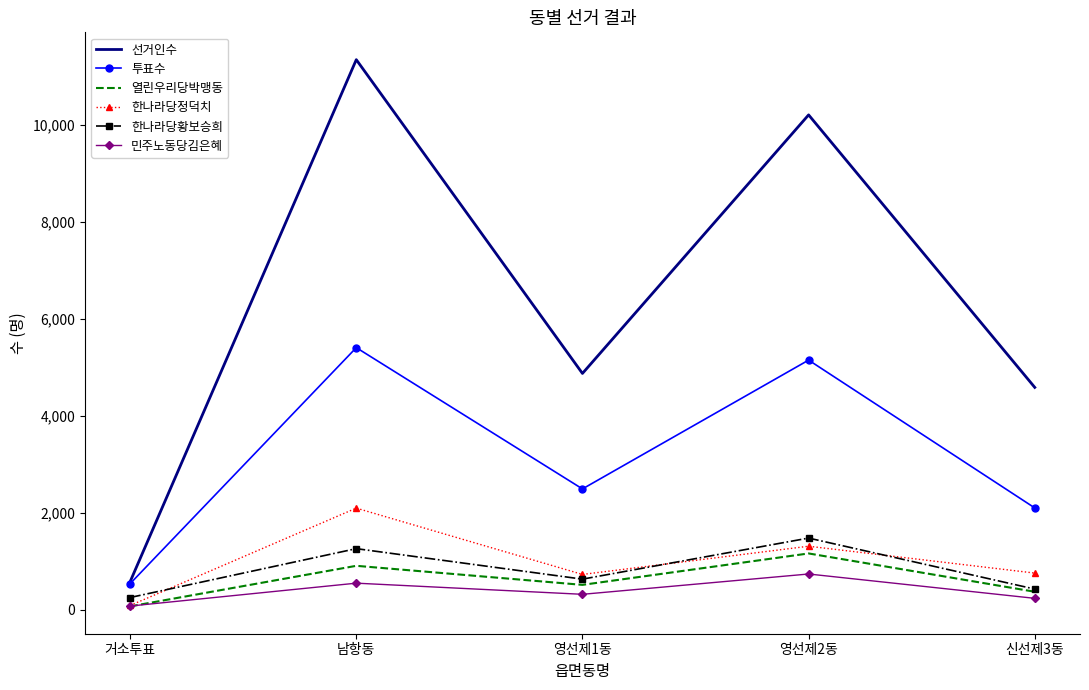

What are all the series names shown in the legend?

선거인수, 투표수, 열린우리당박맹동, 한나라당정덕치, 한나라당황보승희, 민주노동당김은혜